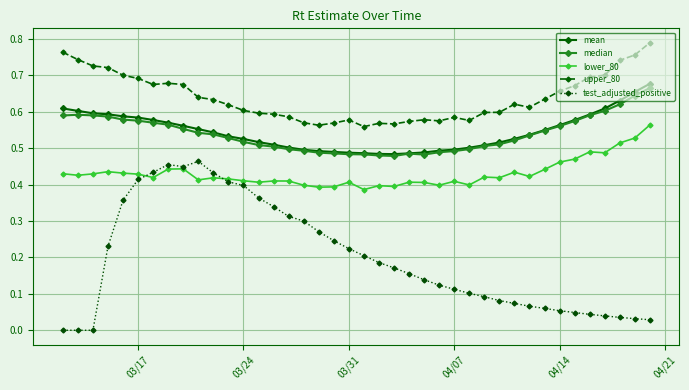

List the series in order of their peak value, highest first.

upper_80, mean, median, lower_80, test_adjusted_positive